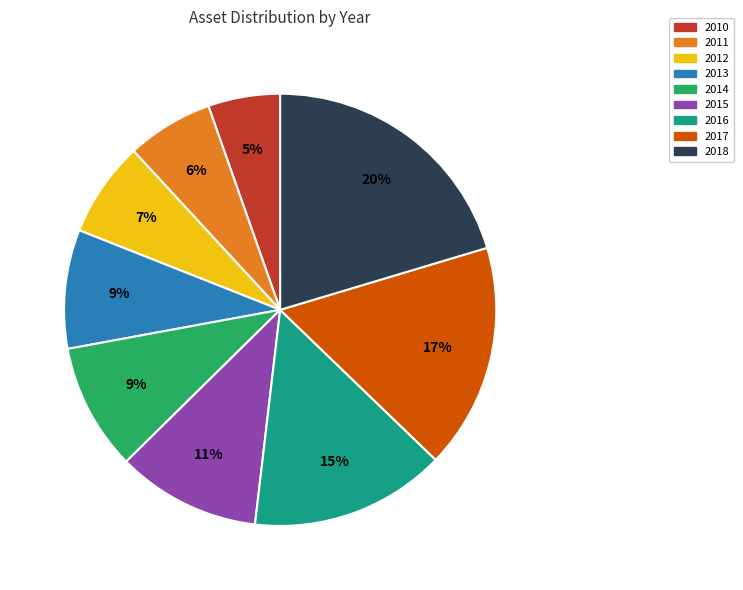

To the nearest percent, what is the average slice percentage?

11%